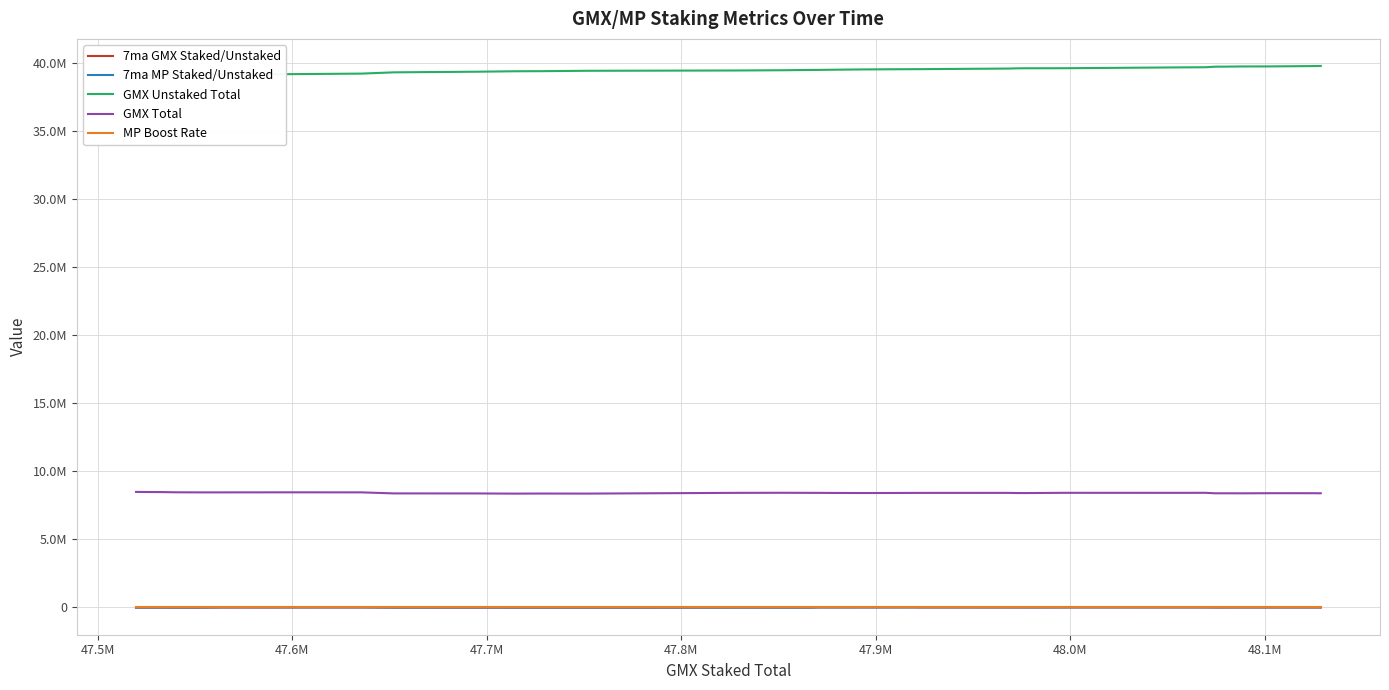

Which series ends up on top after the final intersection of 7ma GMX Staked/Unstaked and MP Boost Rate?

MP Boost Rate